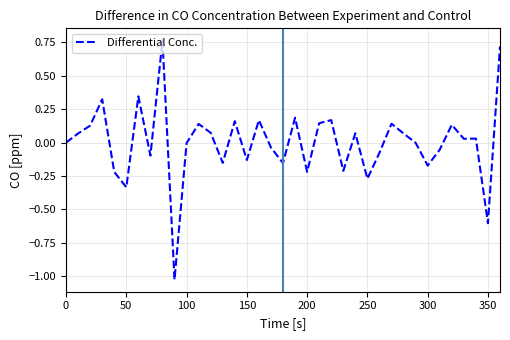

What is the difference between the maximum and minimum values?

1.8